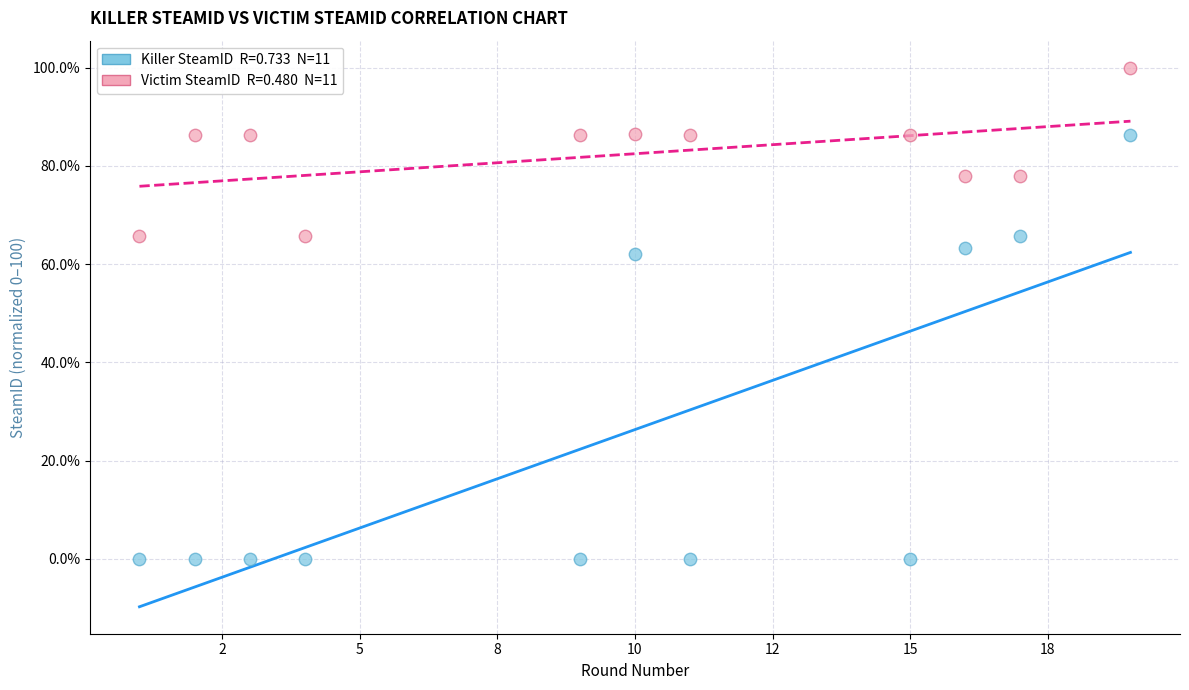

Across all data points, what is the range of X values (max minus min)?

18.0